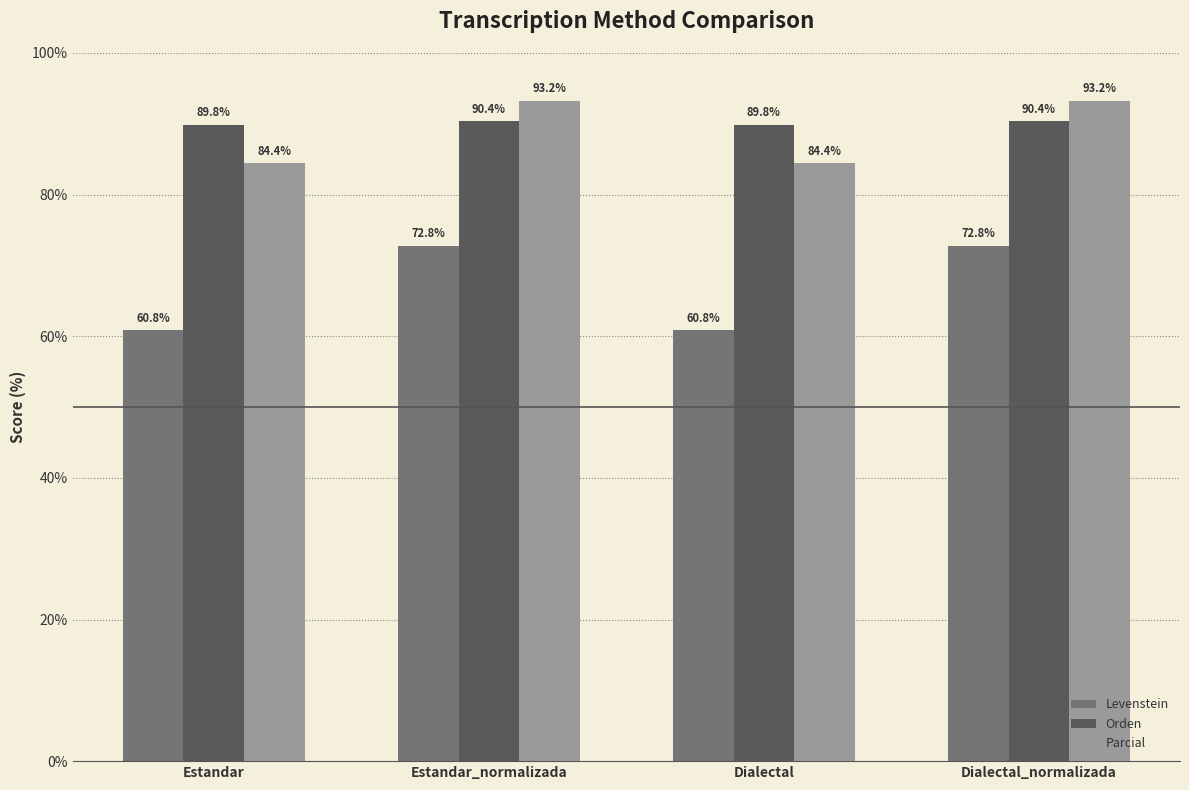

Does the chart contain stacked bars?

No